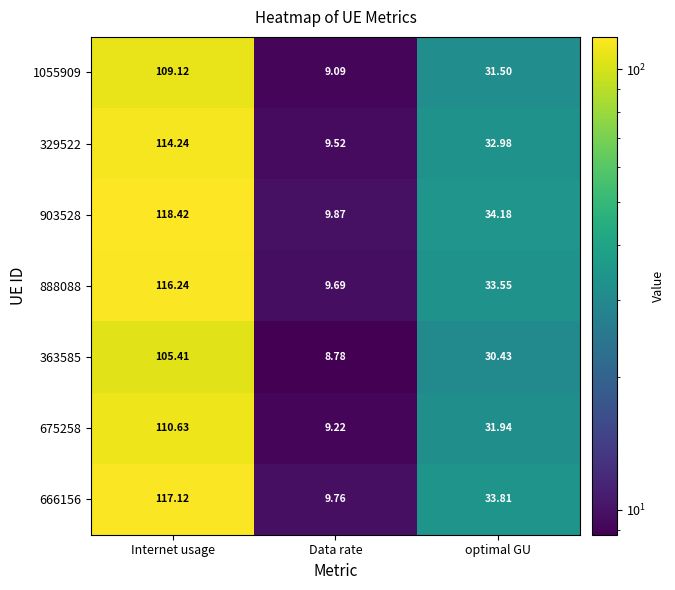

List the labels in order of 675258 value, smallest first.

Data rate, optimal GU, Internet usage